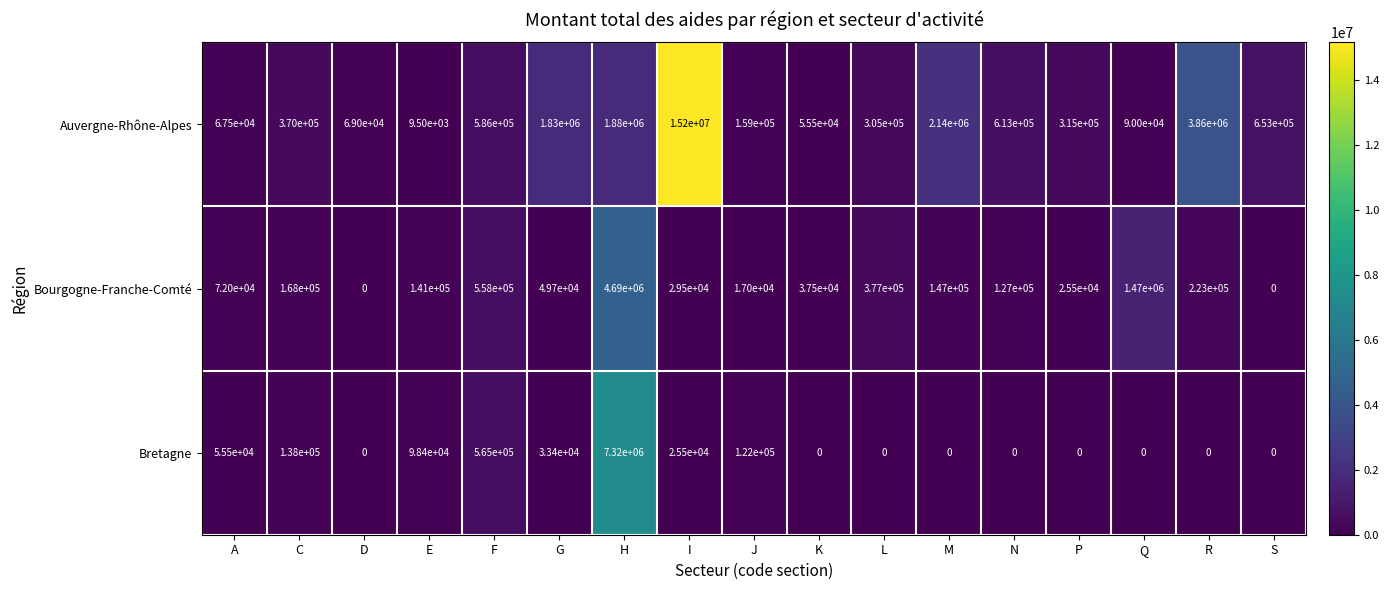

At which label is Auvergne-Rhône-Alpes closest to 7604750?

R